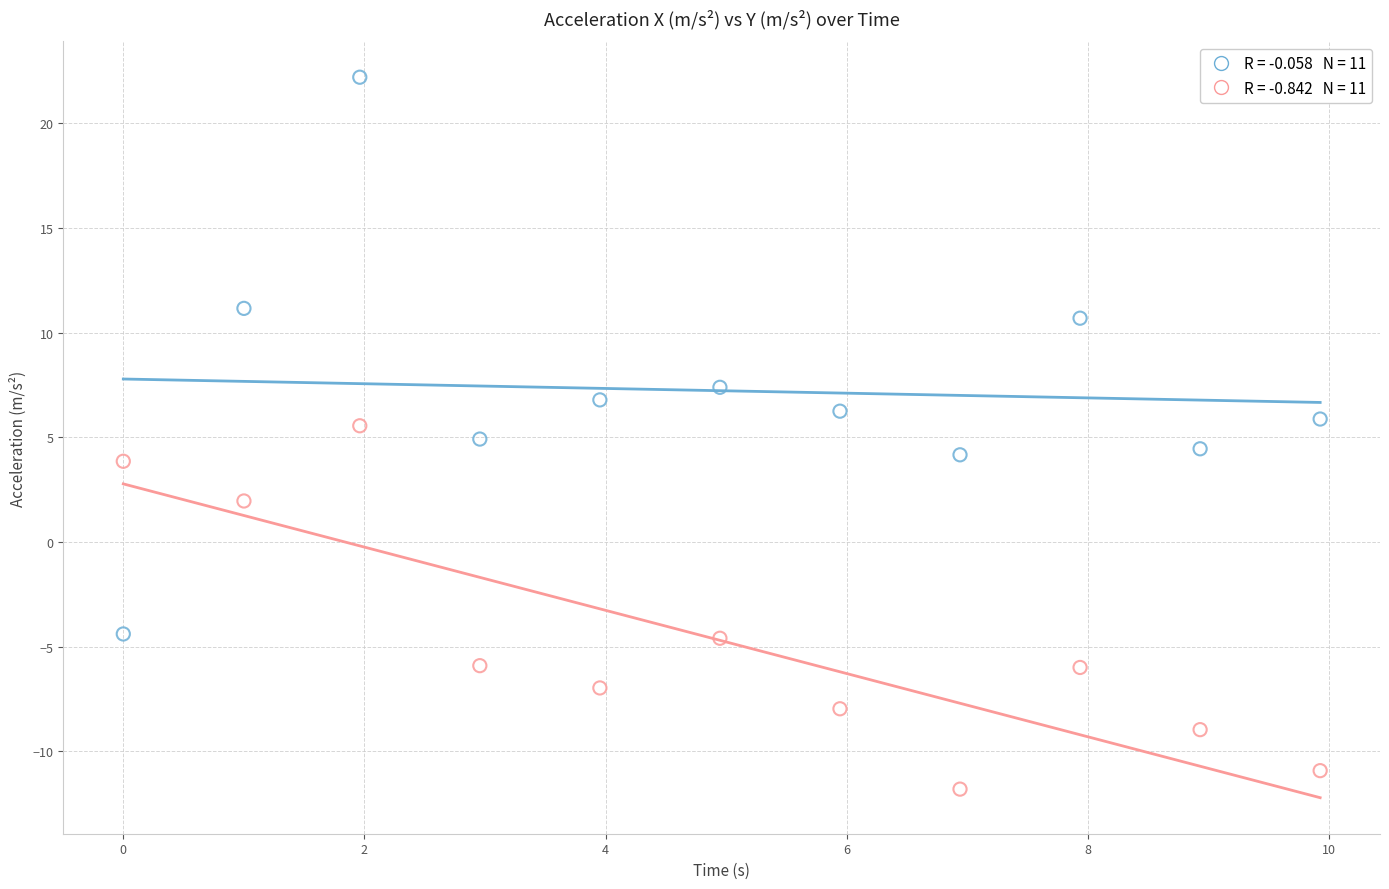

Across all data points, what is the range of Y values (max minus min)?

34.0